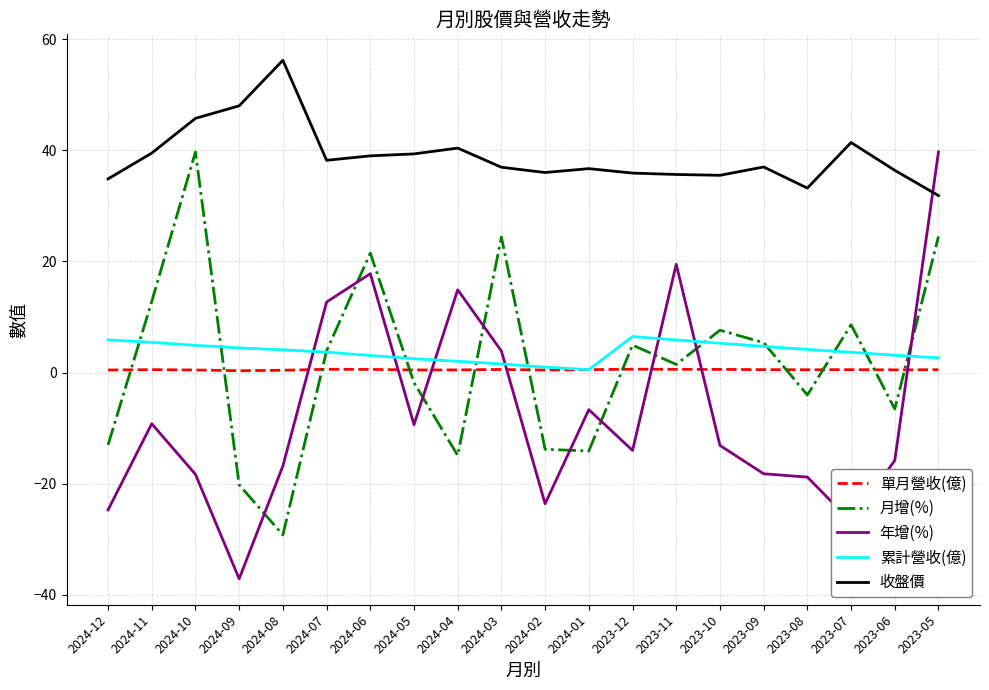

Is it true that 累計營收(億) equals 6.5 at 2023-12?

True